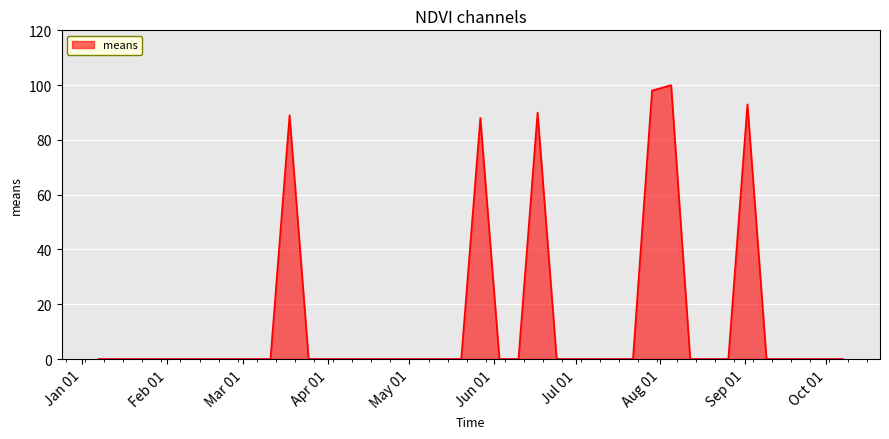

What is the maximum value shown in the chart?

100